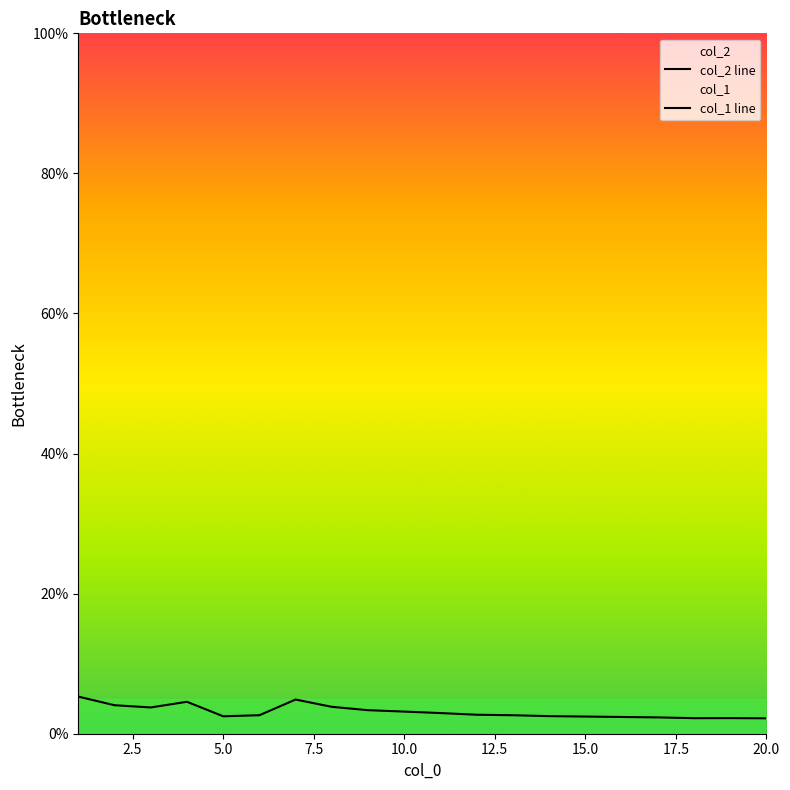

How many lines are shown in the chart?

2